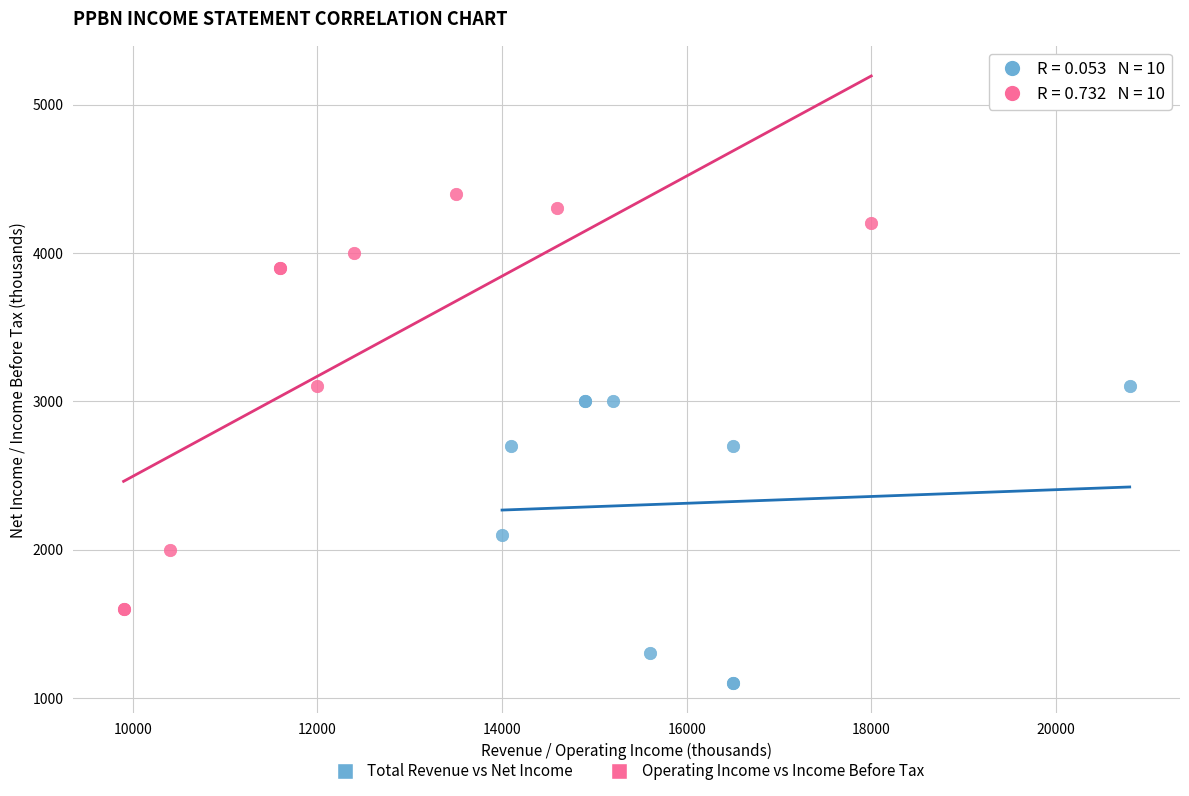

What are all the series names shown in the legend?

Total Revenue vs Net Income, Operating Income vs Income Before Tax